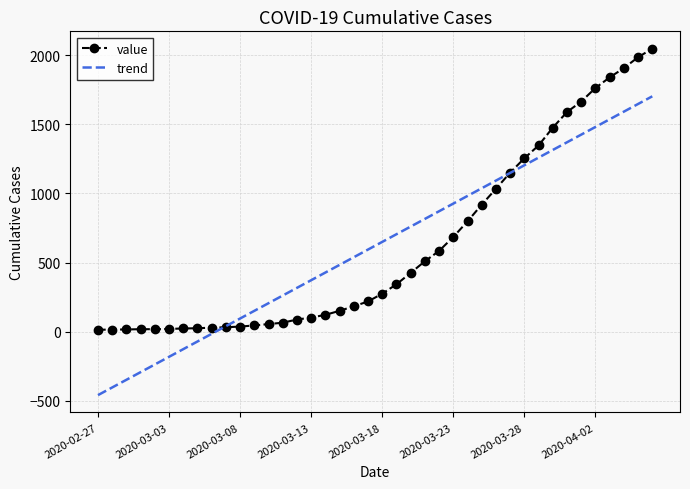

Which series has the largest range (max minus min)?

trend